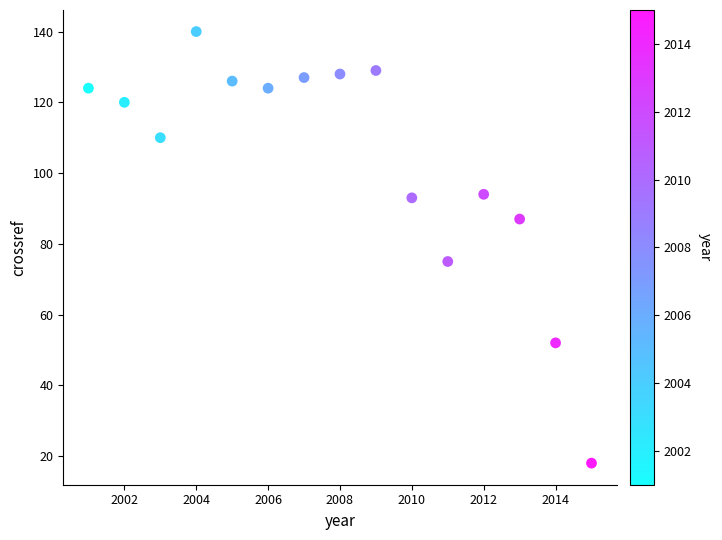

What is the range of X values (max minus min)?

14